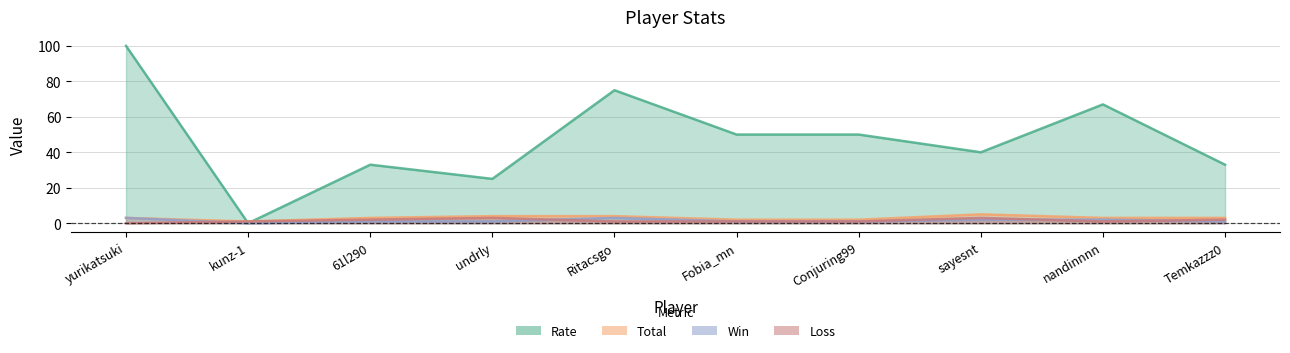

True or false: Rate has a value of 50 at Fobia_mn.

True